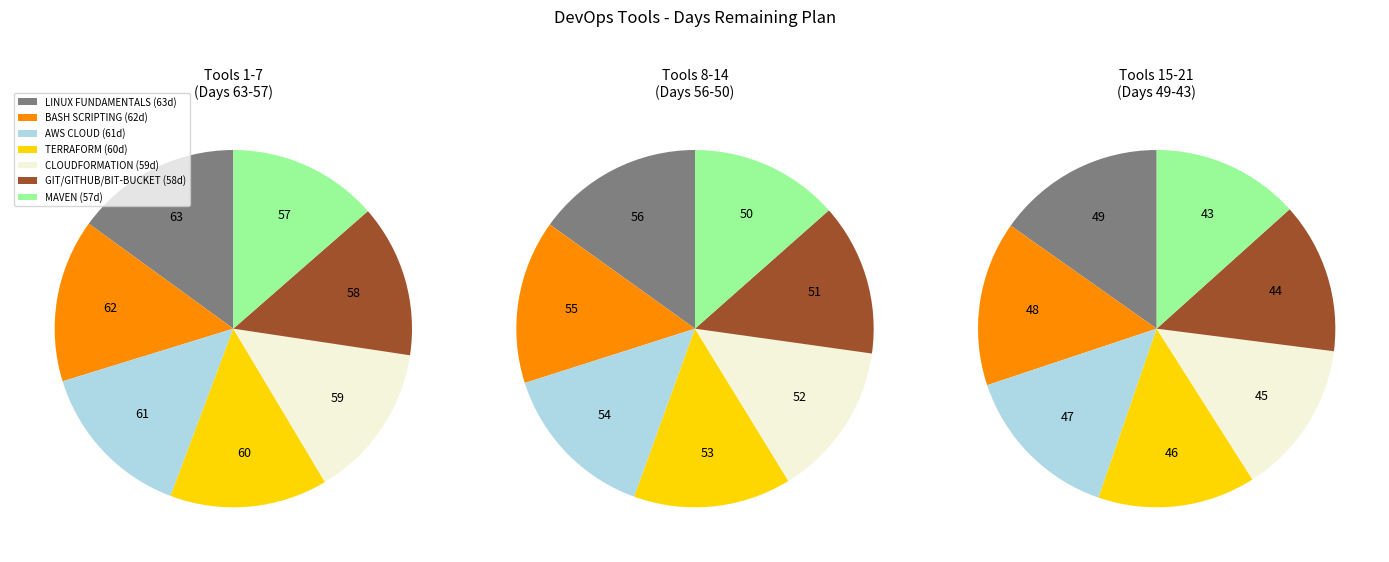

Is there any slice that represents more than half of the pie?

No